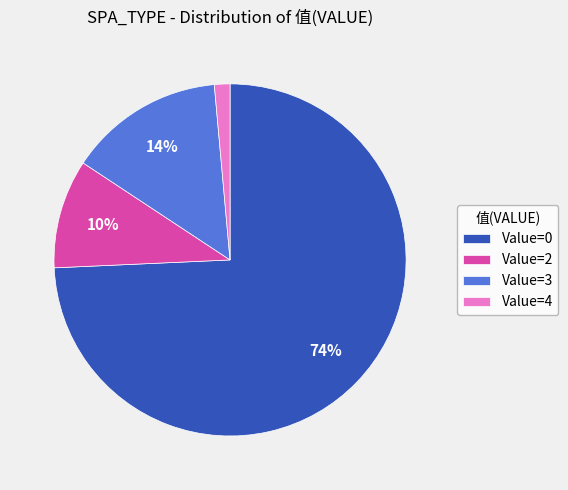

What is the largest slice in the pie chart?

Value=0